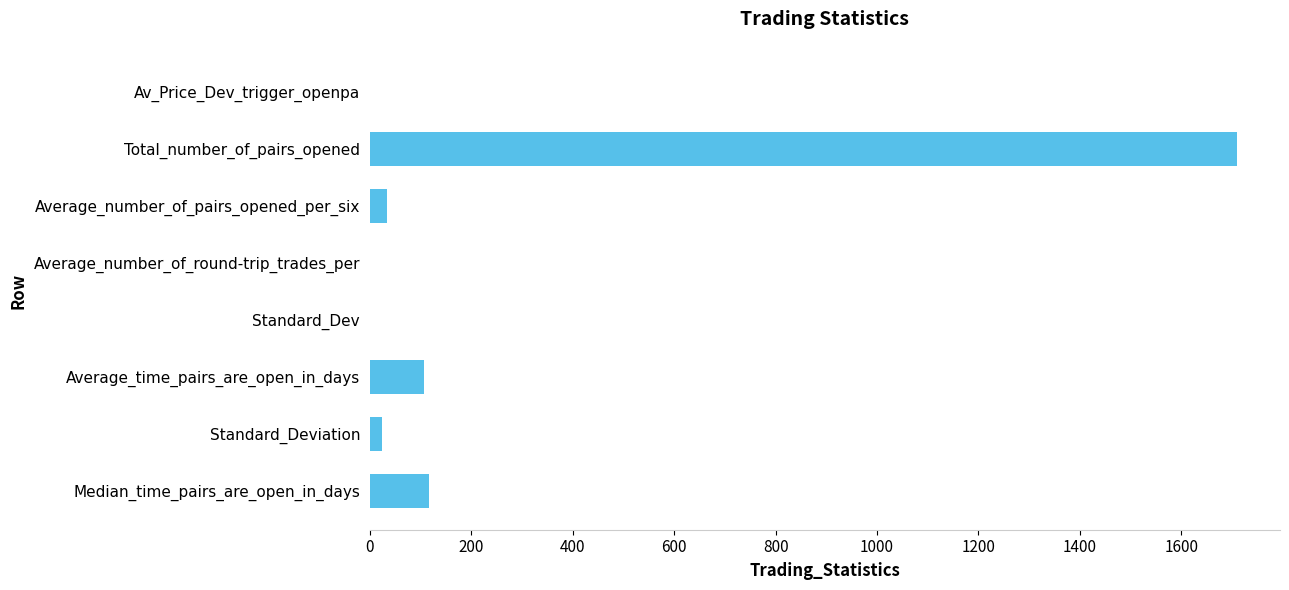

What is the maximum value shown in the chart?

1709.0